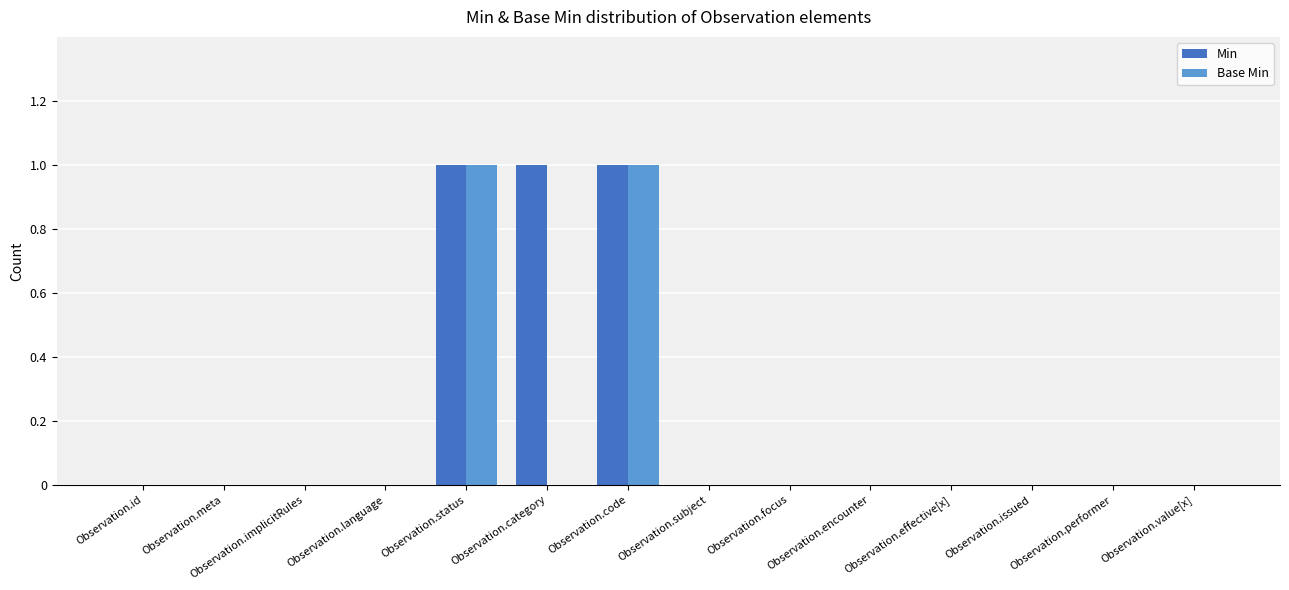

Is it true that Min equals 0 at Observation.subject?

True